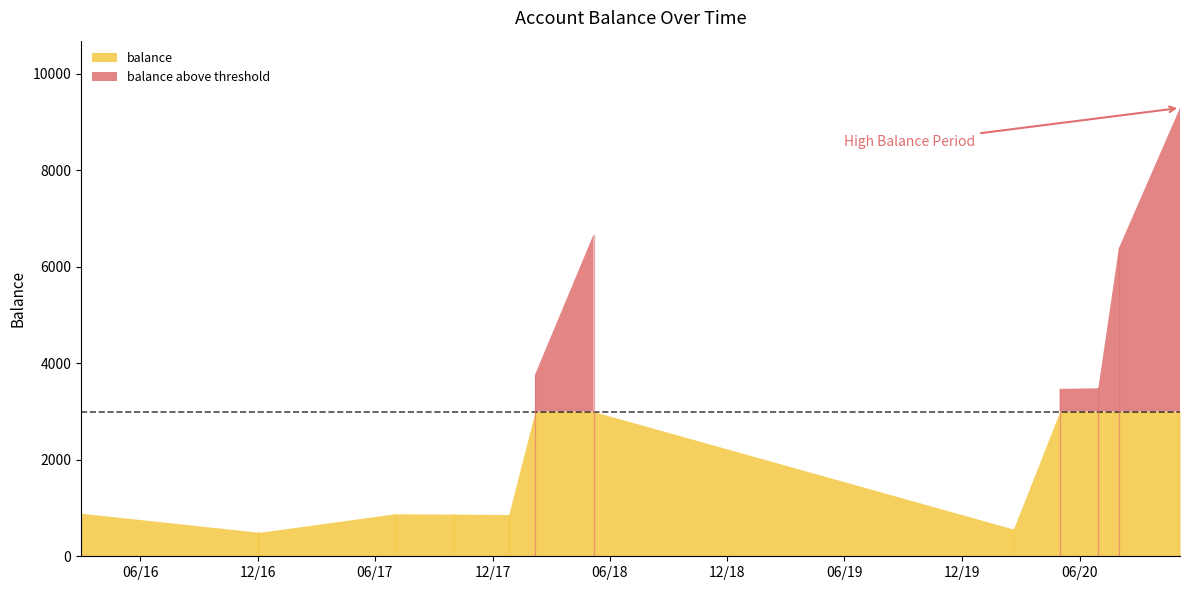

How many values exceed 892?

6